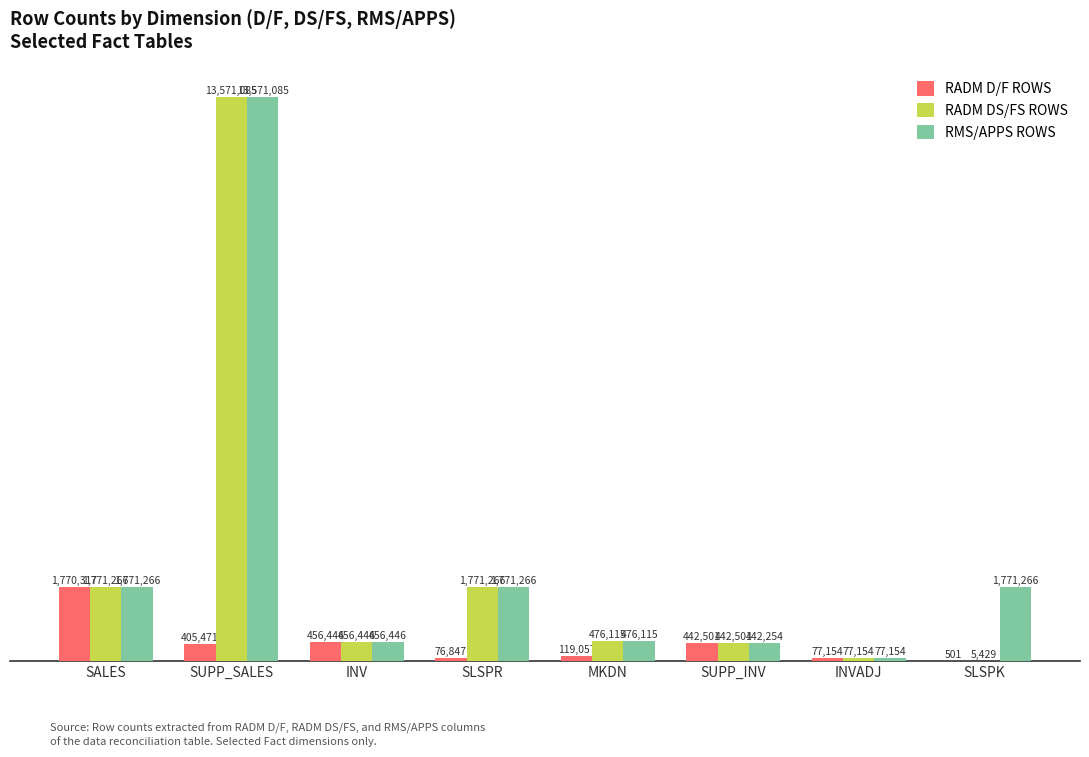

Does the chart contain stacked bars?

No